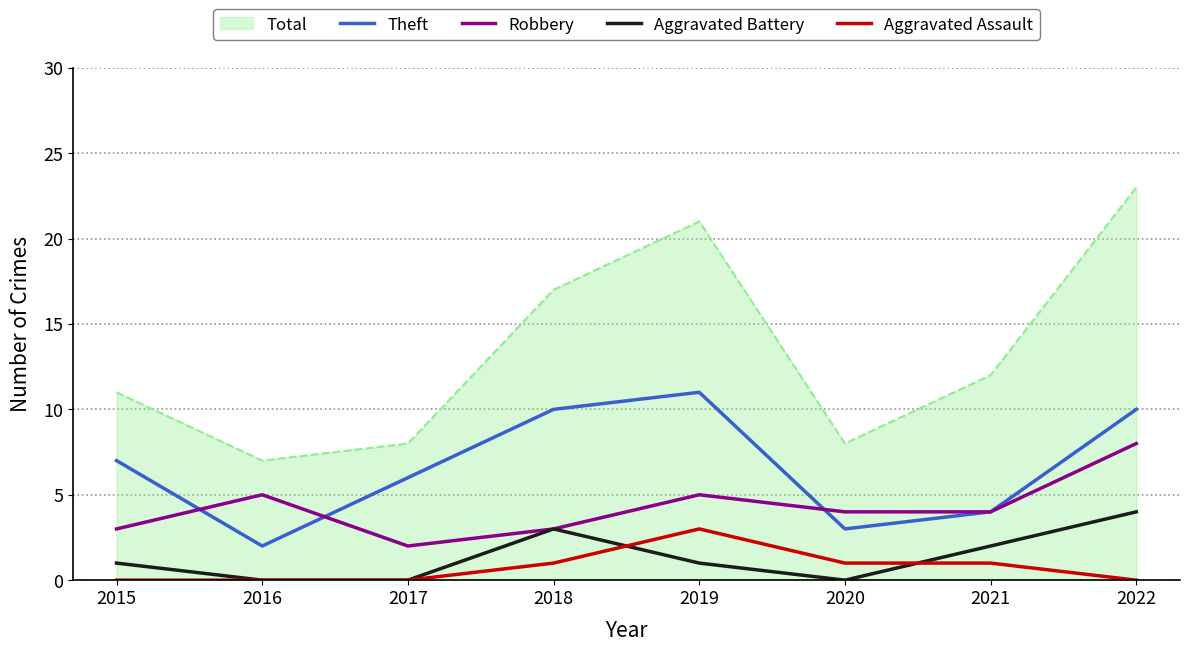

Where is the first local minimum for Theft?

2016